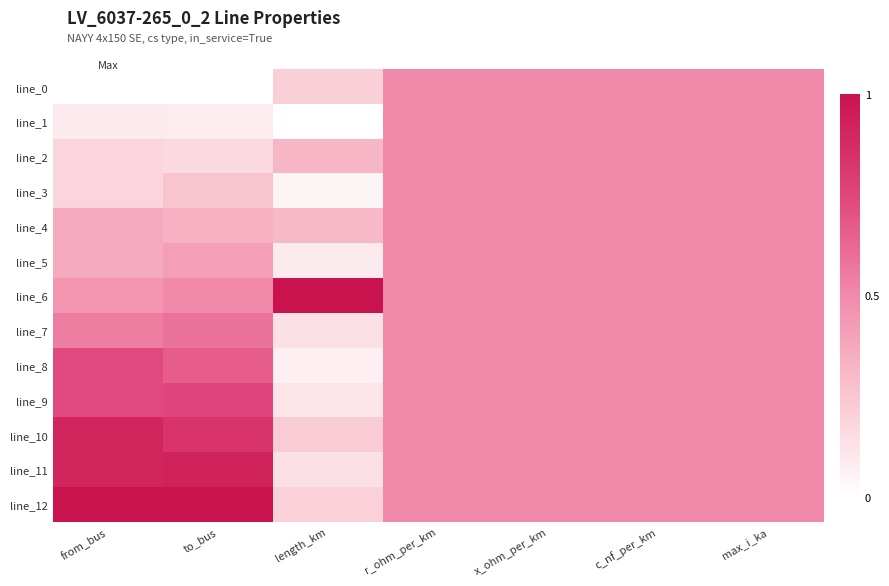

Reading right to left, list all the values displayed in this chart.

line_0: max_i_ka=0.5	c_nf_per_km=0.5	x_ohm_per_km=0.5	r_ohm_per_km=0.5	length_km=0.2	to_bus=0.0	from_bus=0.0
line_1: max_i_ka=0.5	c_nf_per_km=0.5	x_ohm_per_km=0.5	r_ohm_per_km=0.5	length_km=0.0	to_bus=0.1	from_bus=0.1
line_2: max_i_ka=0.5	c_nf_per_km=0.5	x_ohm_per_km=0.5	r_ohm_per_km=0.5	length_km=0.3	to_bus=0.2	from_bus=0.2
line_3: max_i_ka=0.5	c_nf_per_km=0.5	x_ohm_per_km=0.5	r_ohm_per_km=0.5	length_km=0.0	to_bus=0.2	from_bus=0.2
line_4: max_i_ka=0.5	c_nf_per_km=0.5	x_ohm_per_km=0.5	r_ohm_per_km=0.5	length_km=0.3	to_bus=0.3	from_bus=0.4
line_5: max_i_ka=0.5	c_nf_per_km=0.5	x_ohm_per_km=0.5	r_ohm_per_km=0.5	length_km=0.1	to_bus=0.4	from_bus=0.4
line_6: max_i_ka=0.5	c_nf_per_km=0.5	x_ohm_per_km=0.5	r_ohm_per_km=0.5	length_km=1.0	to_bus=0.5	from_bus=0.5
line_7: max_i_ka=0.5	c_nf_per_km=0.5	x_ohm_per_km=0.5	r_ohm_per_km=0.5	length_km=0.1	to_bus=0.6	from_bus=0.5
line_8: max_i_ka=0.5	c_nf_per_km=0.5	x_ohm_per_km=0.5	r_ohm_per_km=0.5	length_km=0.1	to_bus=0.7	from_bus=0.7
line_9: max_i_ka=0.5	c_nf_per_km=0.5	x_ohm_per_km=0.5	r_ohm_per_km=0.5	length_km=0.1	to_bus=0.8	from_bus=0.7
line_10: max_i_ka=0.5	c_nf_per_km=0.5	x_ohm_per_km=0.5	r_ohm_per_km=0.5	length_km=0.2	to_bus=0.8	from_bus=0.9
line_11: max_i_ka=0.5	c_nf_per_km=0.5	x_ohm_per_km=0.5	r_ohm_per_km=0.5	length_km=0.1	to_bus=0.9	from_bus=0.9
line_12: max_i_ka=0.5	c_nf_per_km=0.5	x_ohm_per_km=0.5	r_ohm_per_km=0.5	length_km=0.2	to_bus=1.0	from_bus=1.0